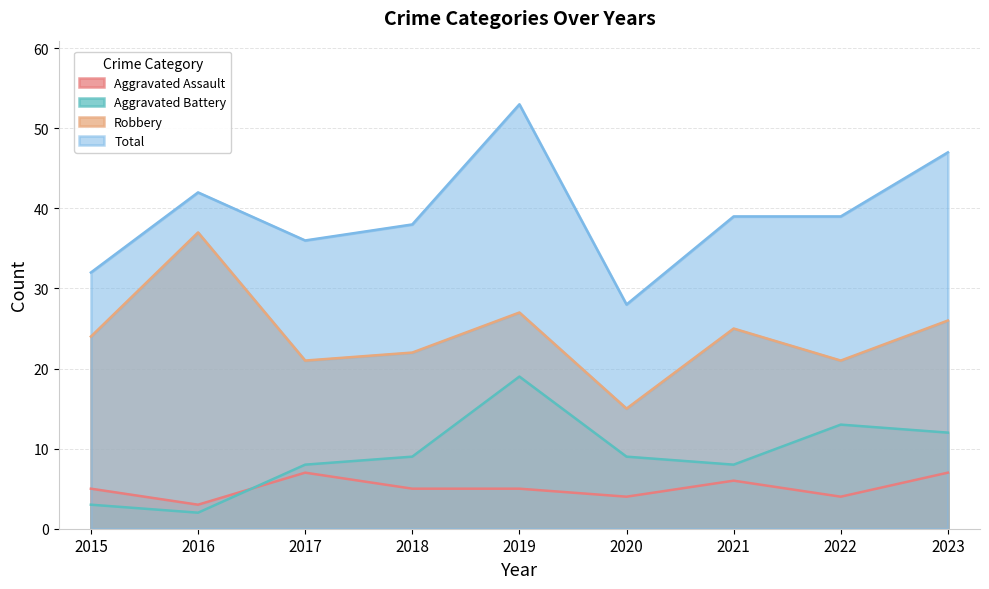

Between 2016 and 2019, which is larger?

2019